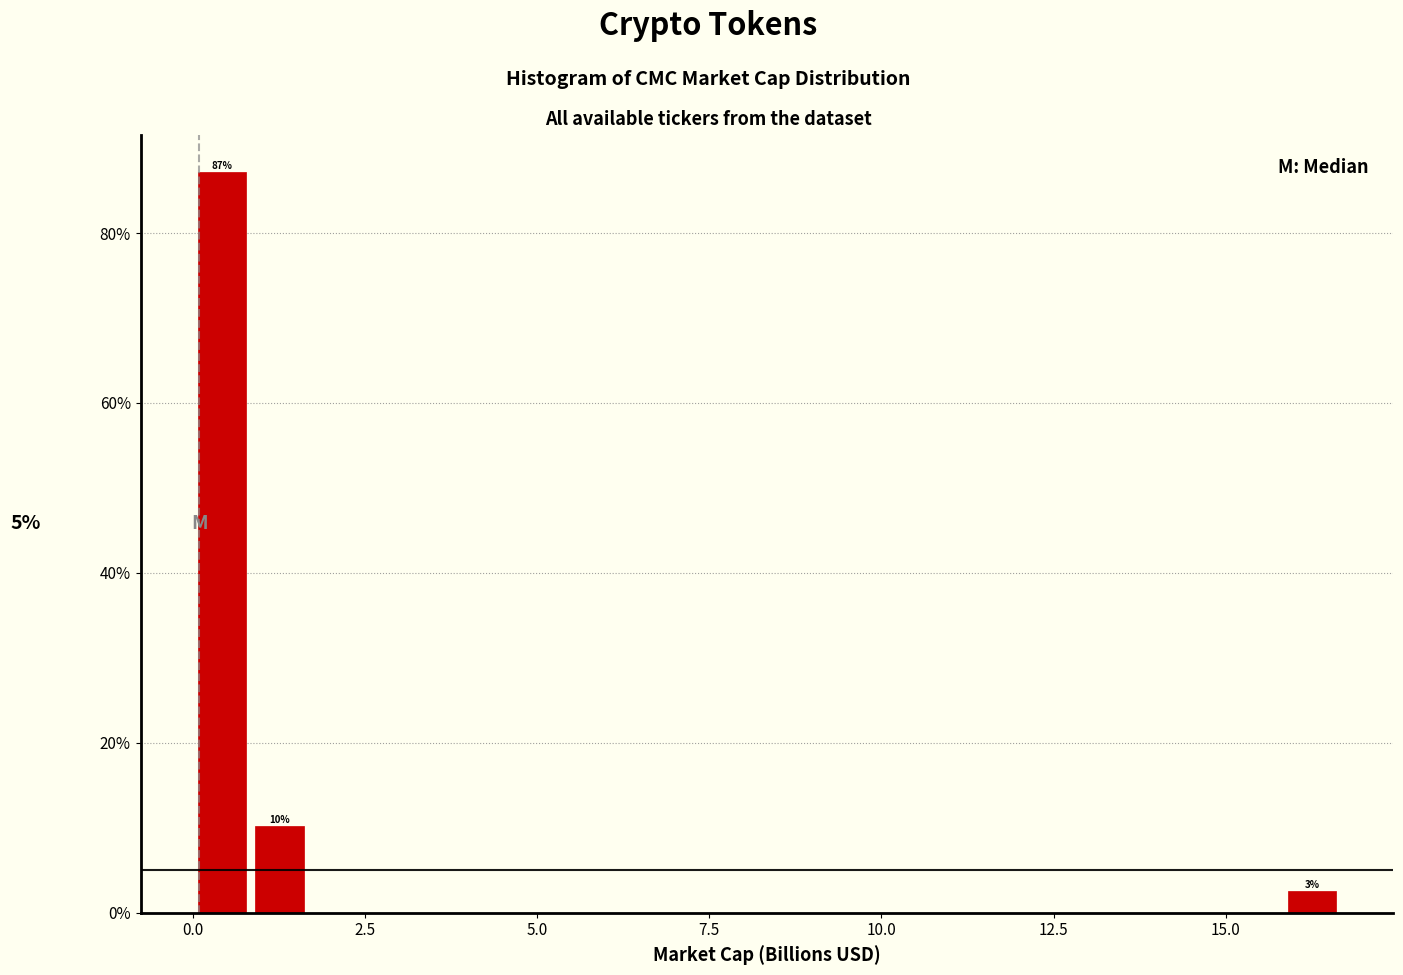

Around what value on the x-axis is the tallest bar? Give the approximate position of its centre, as read against the axis.

0.5